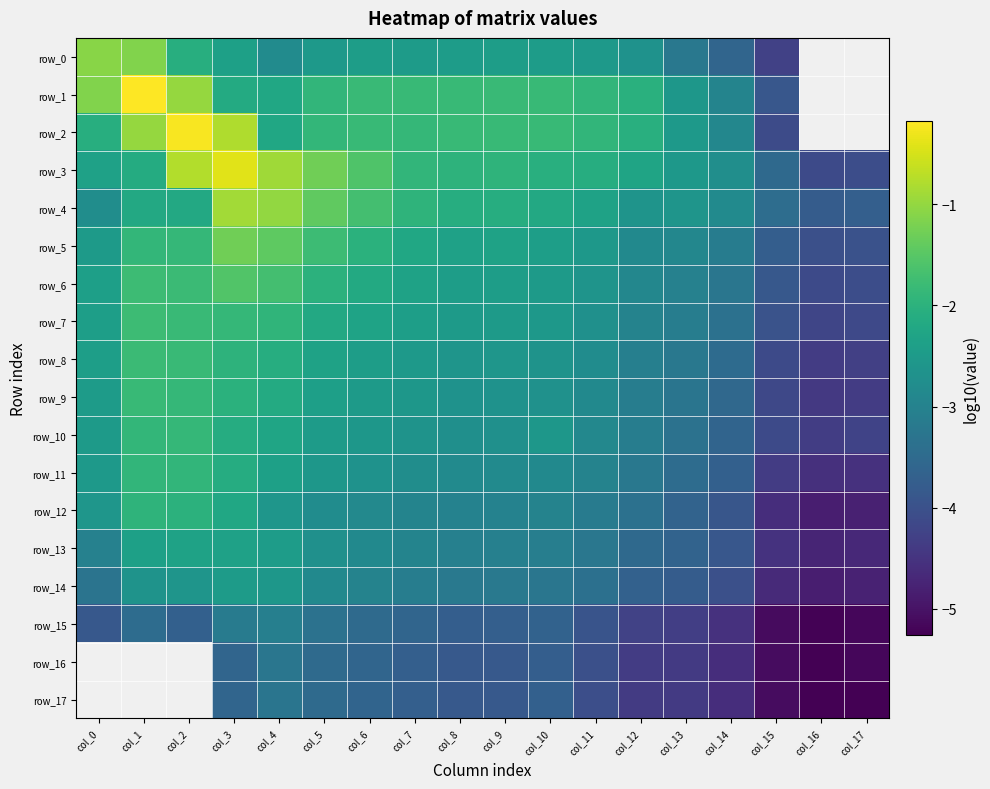

True or false: row_8 has a value of -3.4 at col_0.

False